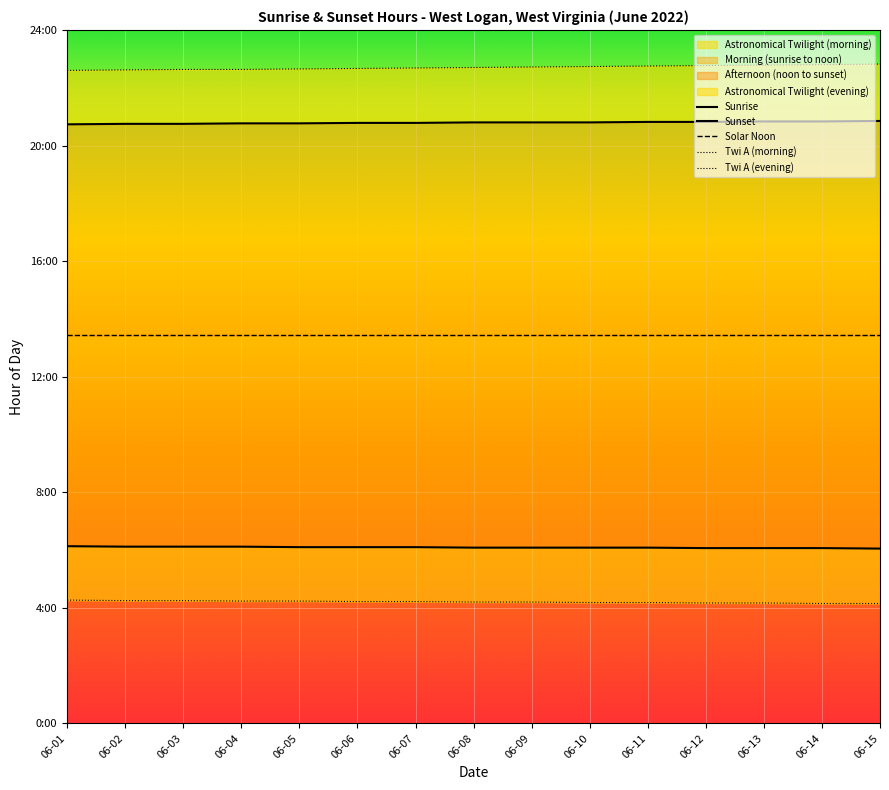

What is the value of the Twi A (morning) point at the 14th from the left?

4.2